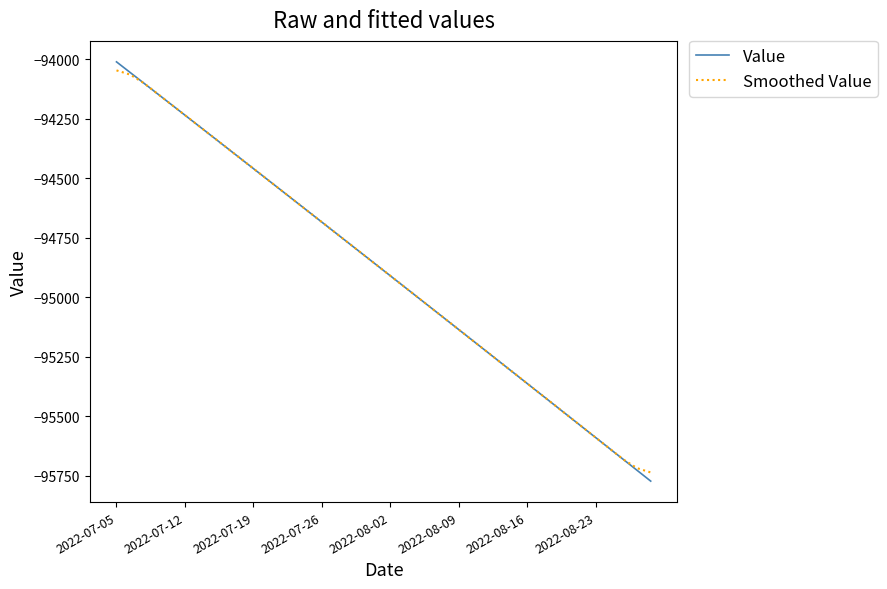

What is the maximum value shown in the chart?

-94010.7